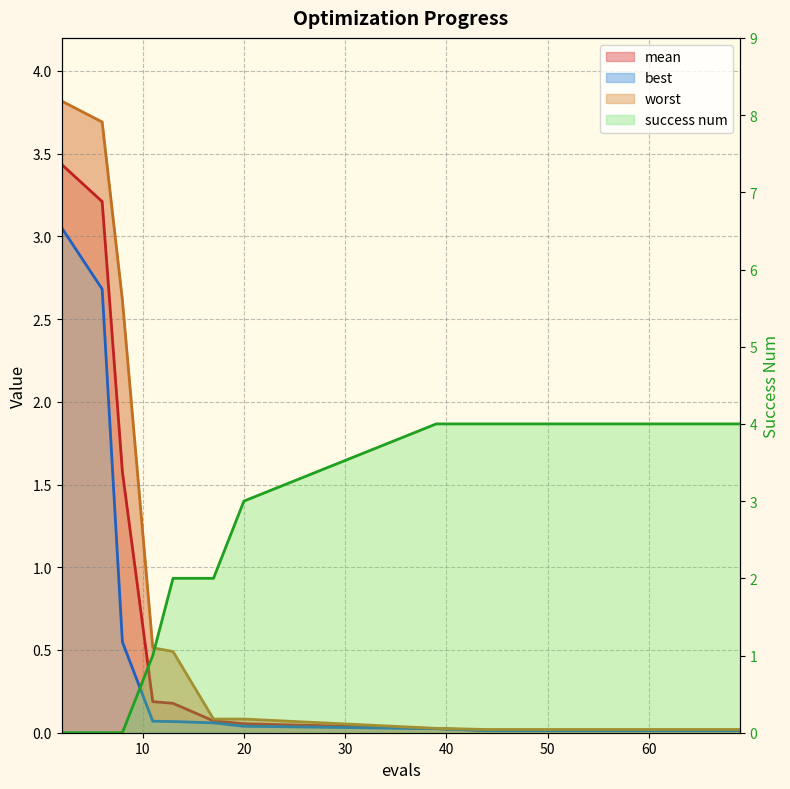

What is the maximum value shown in the chart?

4.0